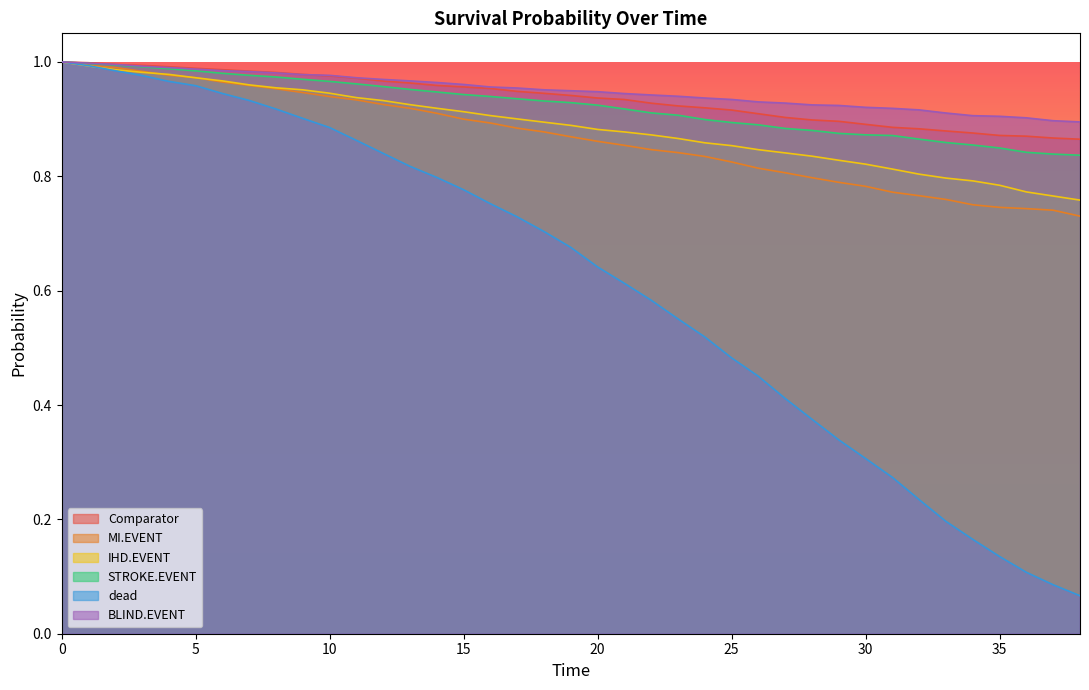

List the labels in order of STROKE.EVENT value, largest first.

0, 1, 2, 3, 4, 5, 6, 7, 8, 9, 10, 11, 12, 13, 14, 15, 16, 17, 18, 19, 20, 21, 22, 23, 24, 25, 26, 27, 28, 29, 30, 31, 32, 33, 34, 35, 36, 37, 38